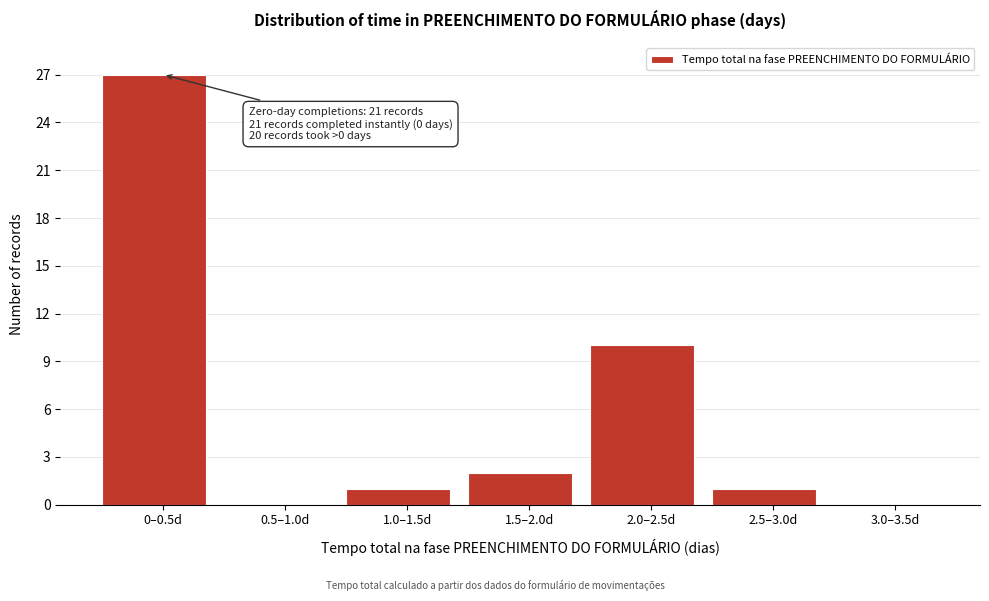

Reading right to left, what are all the values shown in this chart?

3.0–3.5d=0	2.5–3.0d=1	2.0–2.5d=10	1.5–2.0d=2	1.0–1.5d=1	0.5–1.0d=0	0–0.5d=27